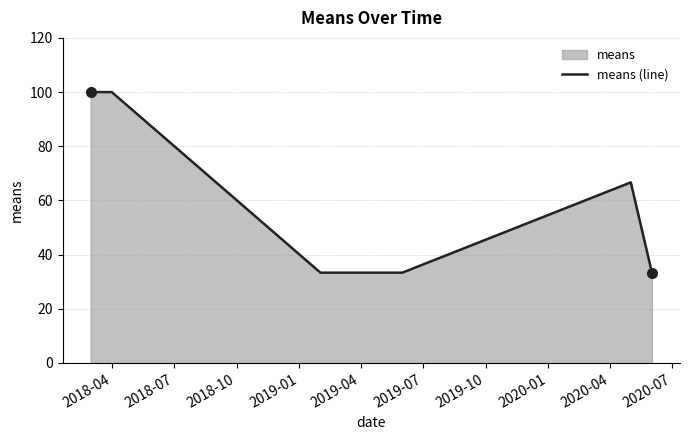

True or false: there are more than 2 points higher than both neighbors.

False